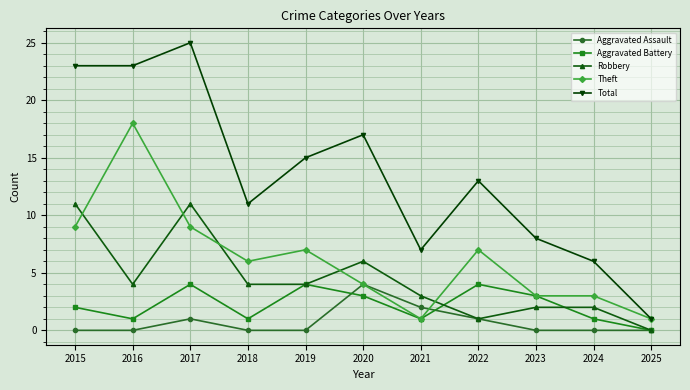

What is the difference between the second highest and minimum values in the Robbery series?

11